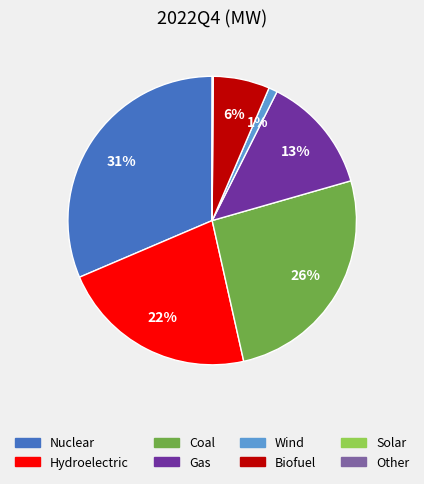

True or false: Hydroelectric accounts for 29% of the total.

False